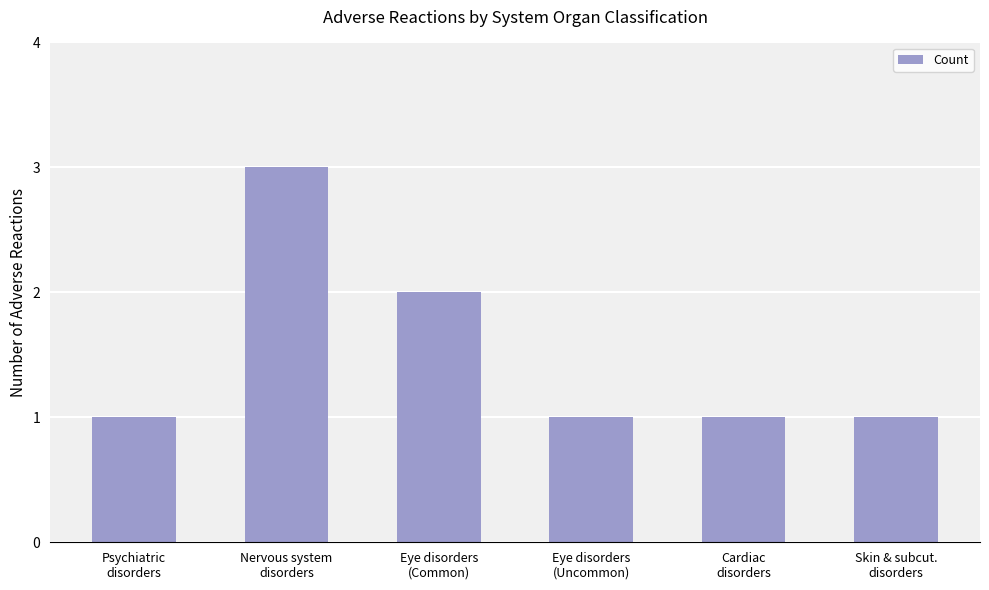

What is the greatest value displayed?

3